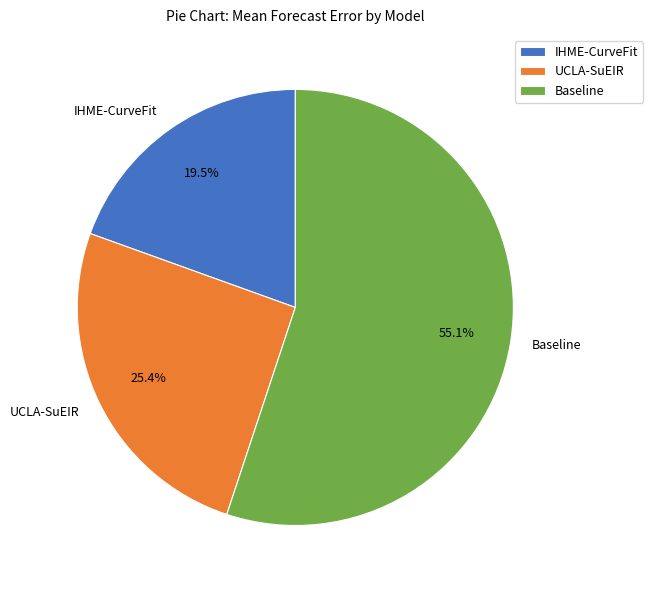

Approximately how many times larger is the value at UCLA-SuEIR compared to IHME-CurveFit?

1.3